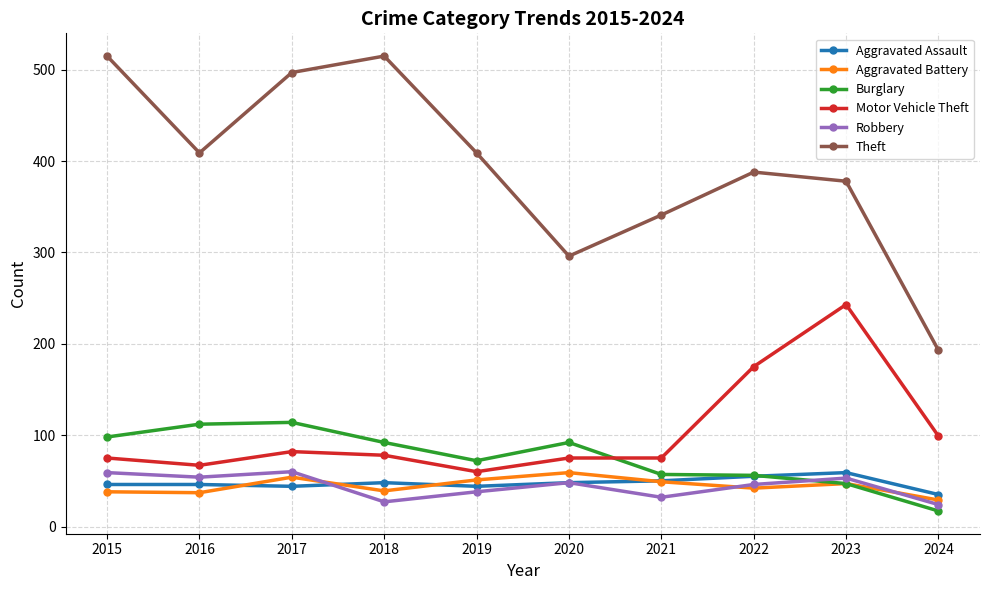

At how many categories does at least one series exceed 68?

10